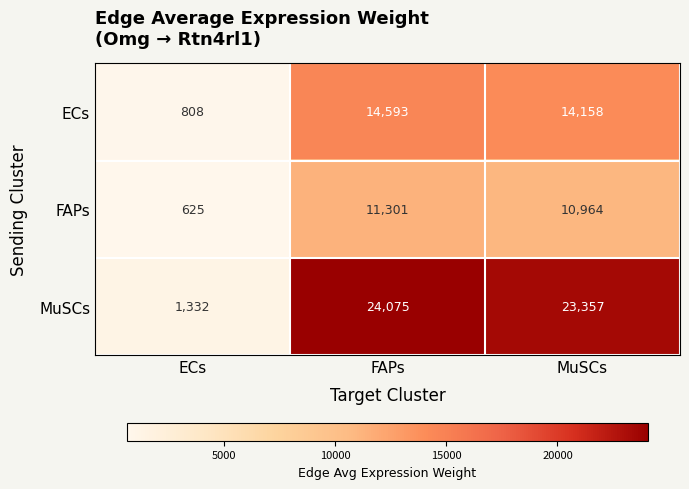

What is the maximum value for MuSCs?

24075